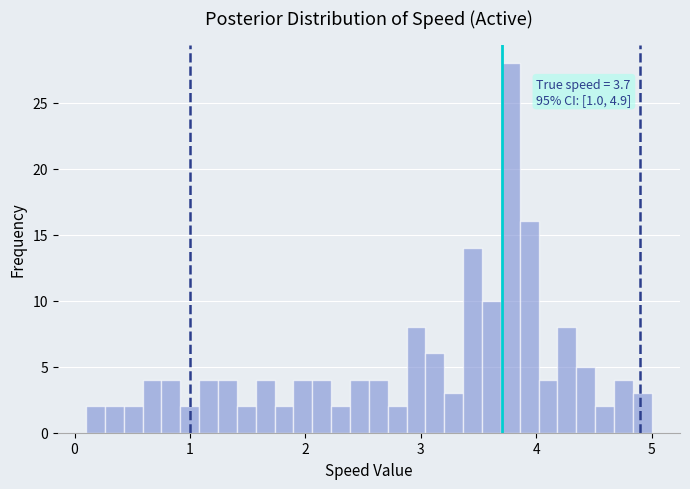

Around what value on the x-axis is the tallest bar? Give the approximate position of its centre, as read against the axis.

3.8